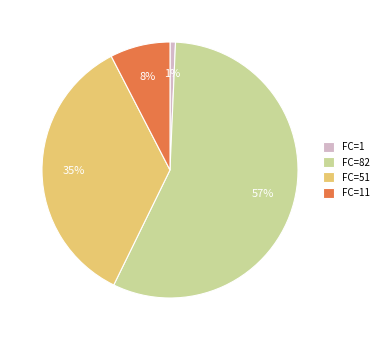

Which slice is the largest?

FC=82